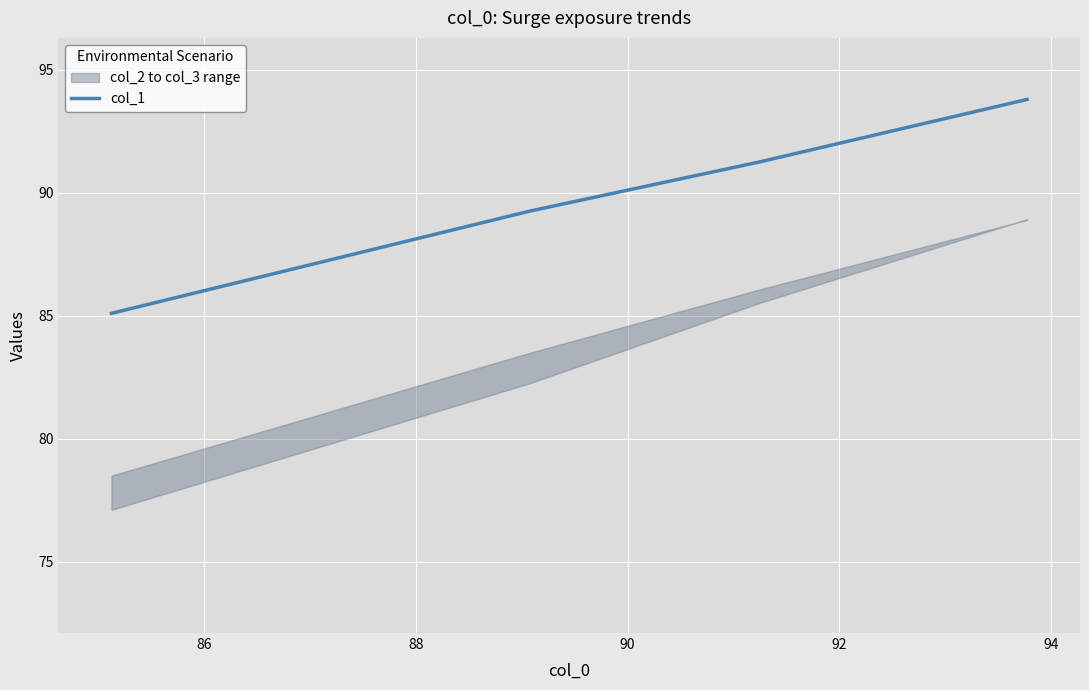

What is the difference between the values at 88 and 90?

2.5